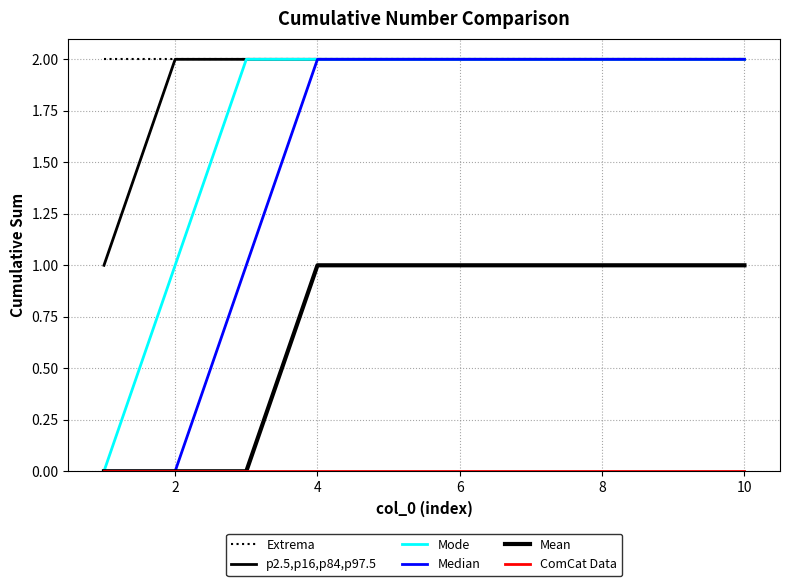

Does the chart display data point markers on the line(s)?

No